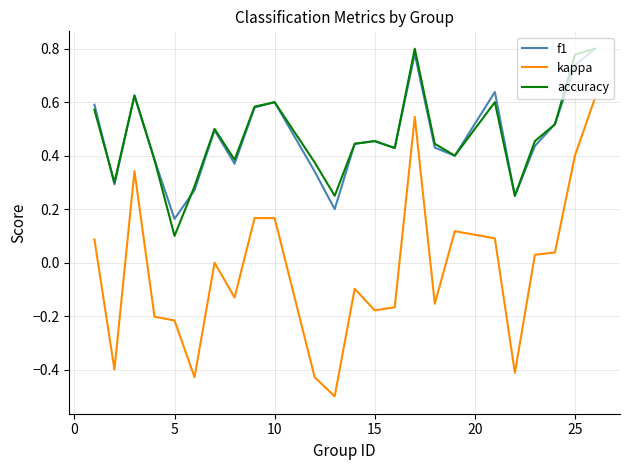

Which series has the largest range (max minus min)?

kappa